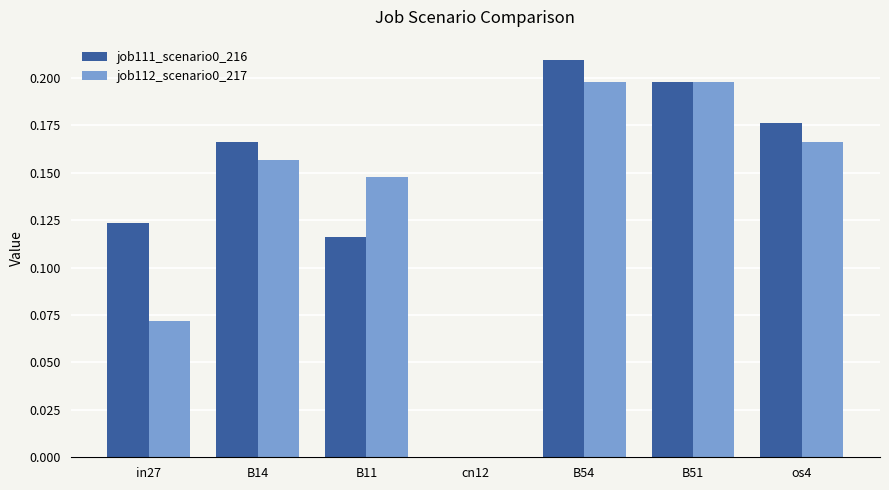

Which series changed the most between cn12 and os4?

job111_scenario0_216